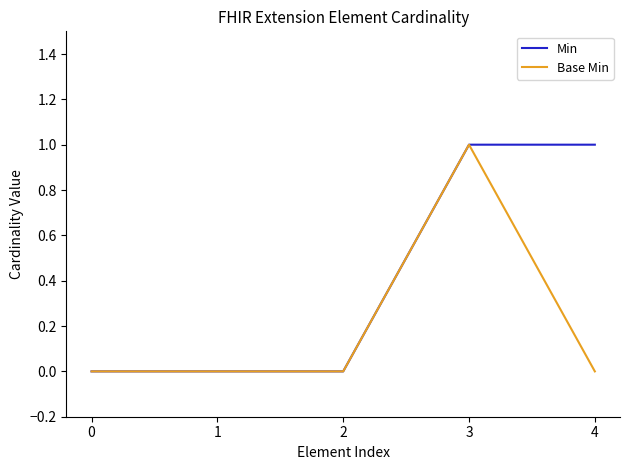

The value of Min at 0 is -1. True or false?

False